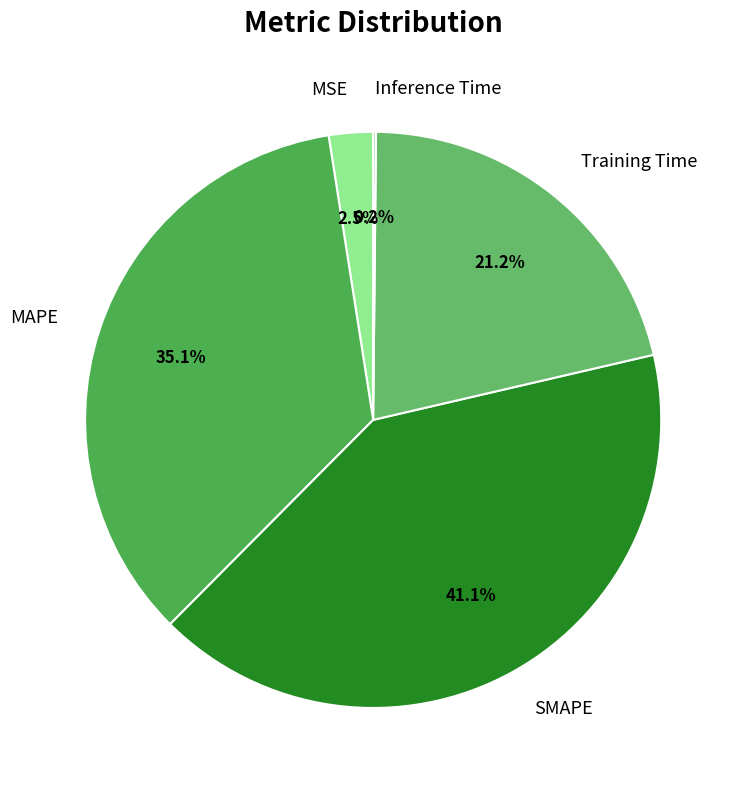

What portion of the pie excludes SMAPE?

58.9%